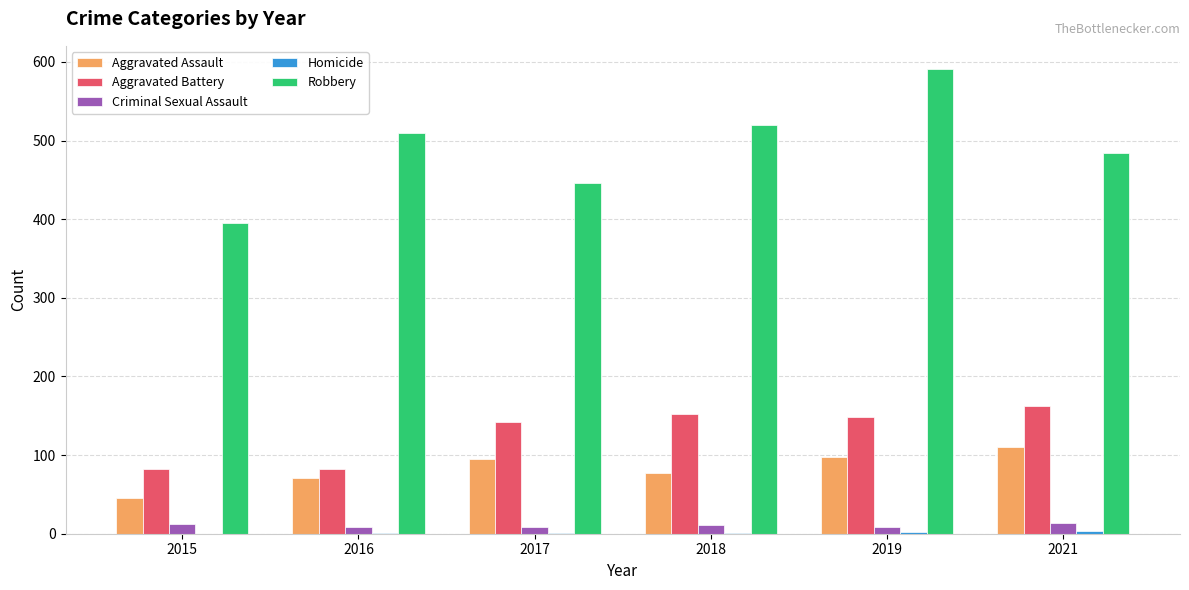

Which series changed the most between 2015 and 2017?

Aggravated Battery